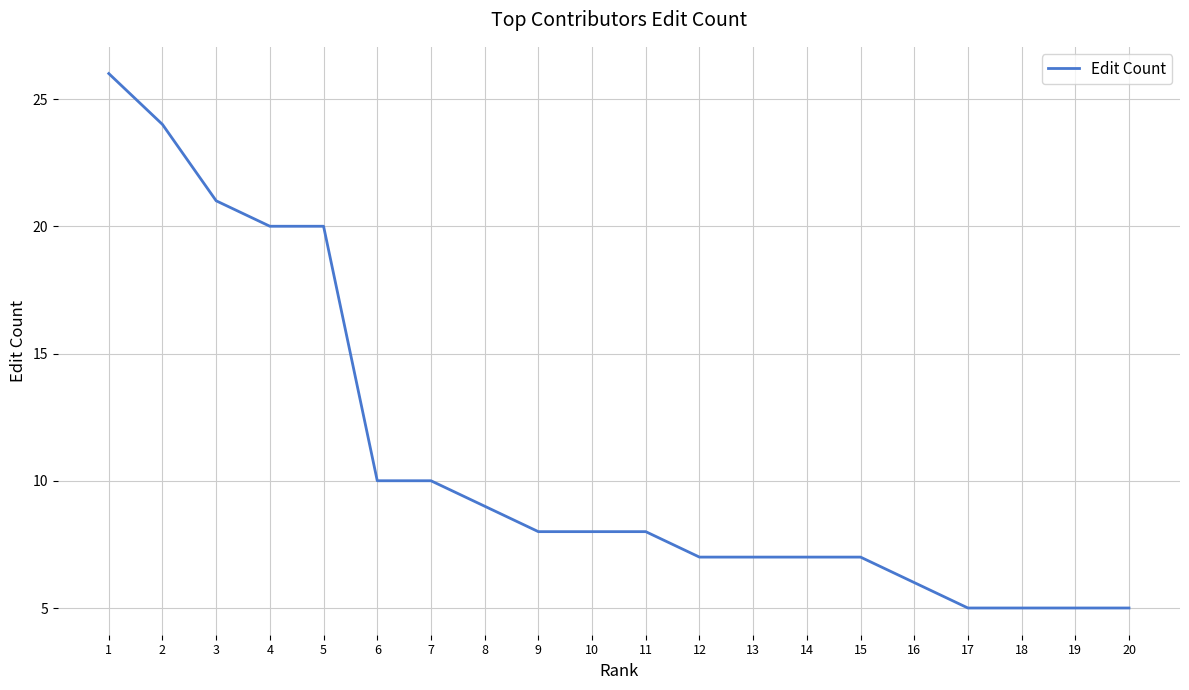

What is the difference between the maximum and minimum values?

21